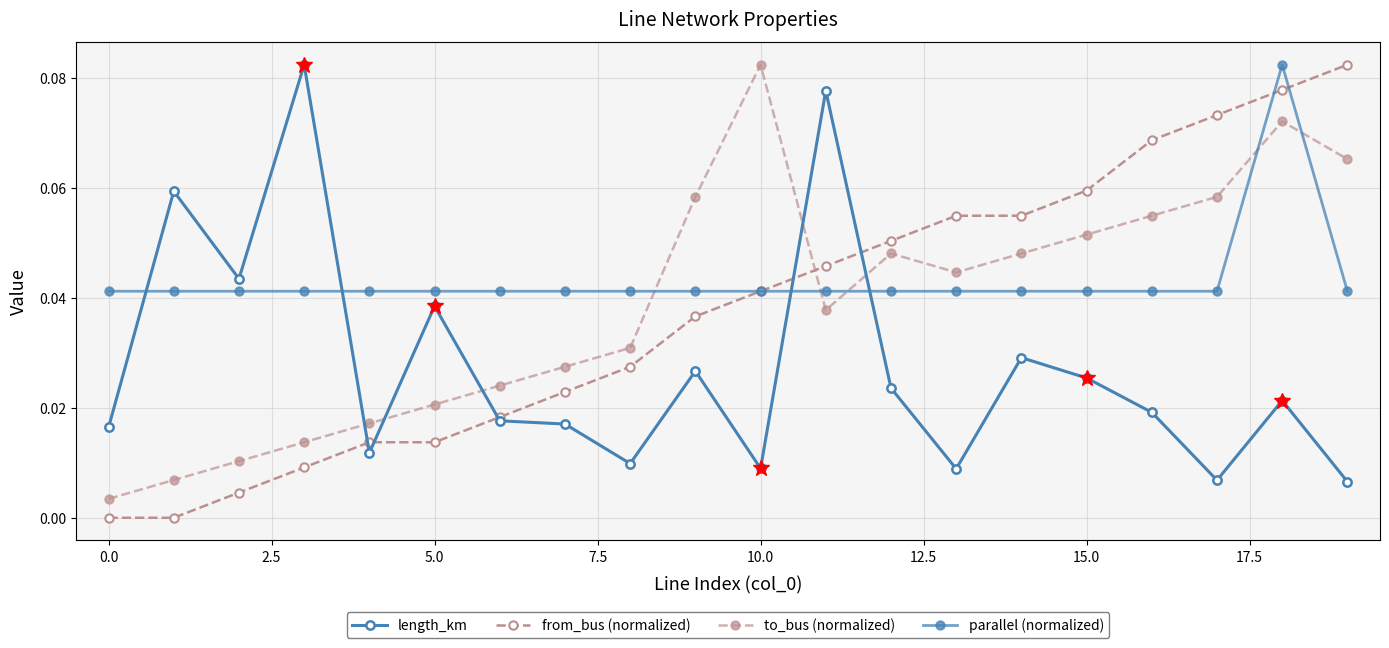

Count the number of categories in the chart.

20